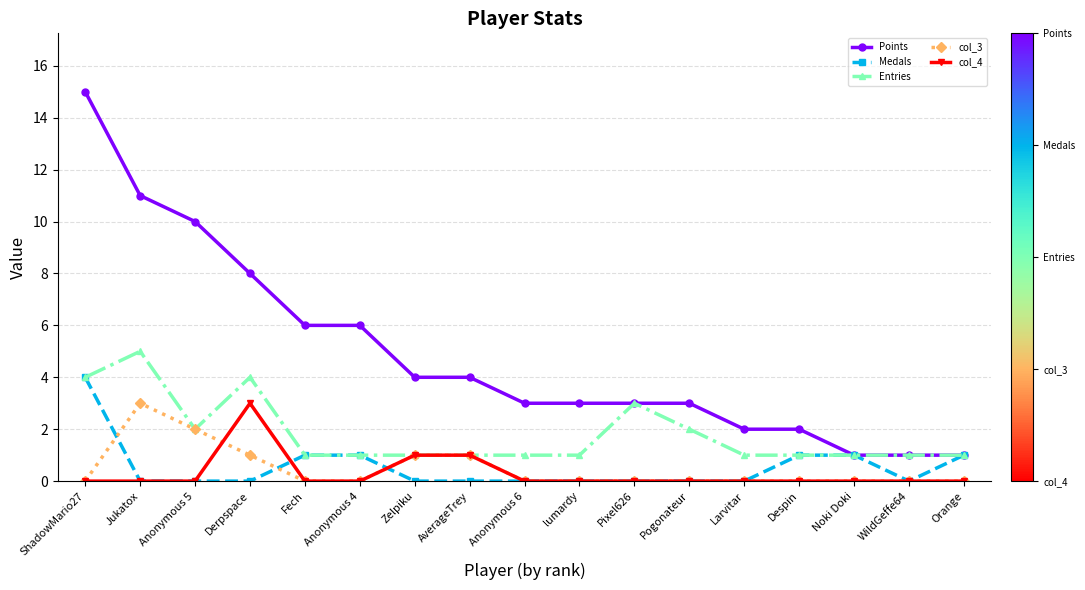

True or false: Medals has a value of 0 at Pixel626.

True